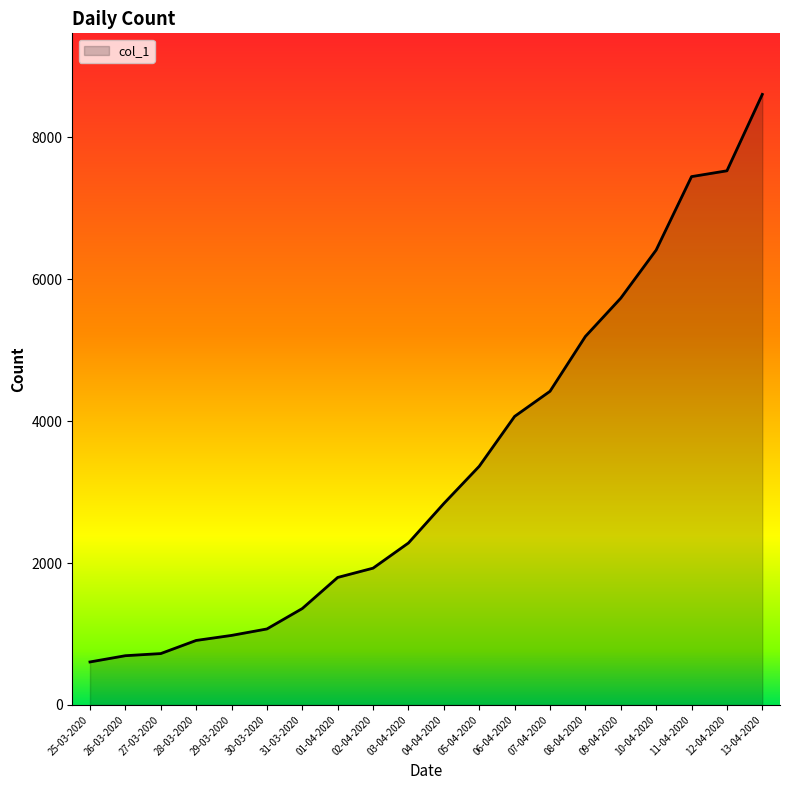

At which label is the value closest to 4606?

07-04-2020